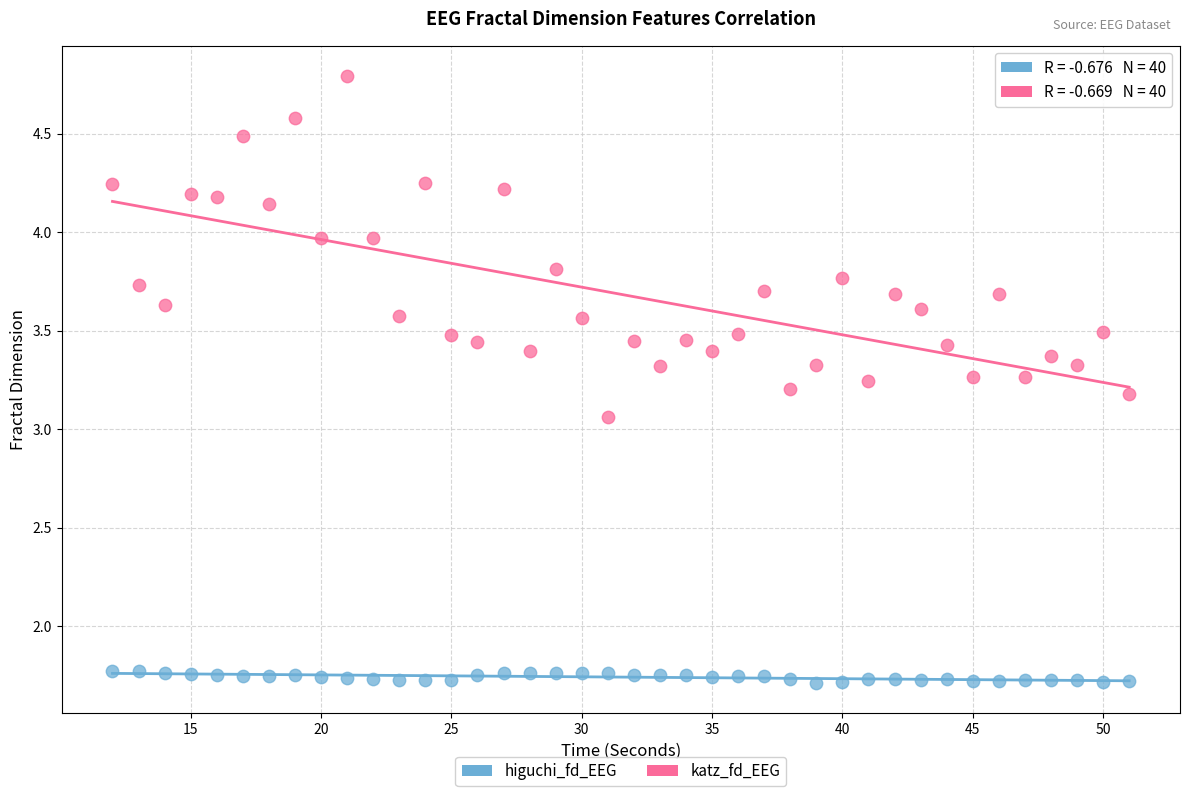

What are all the series names shown in the legend?

higuchi_fd_EEG, katz_fd_EEG